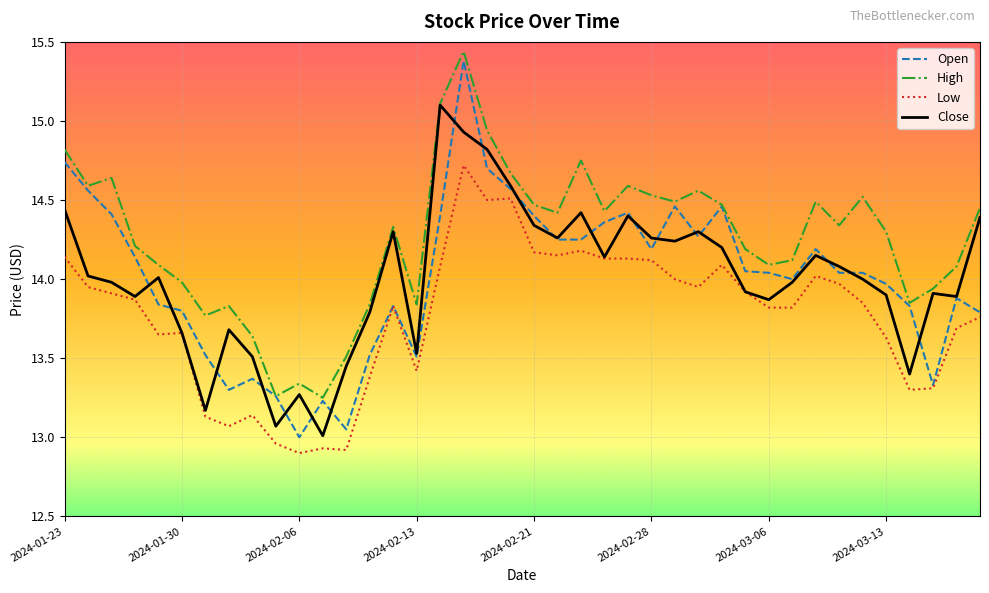

True or false: High and Low cross at least once.

False